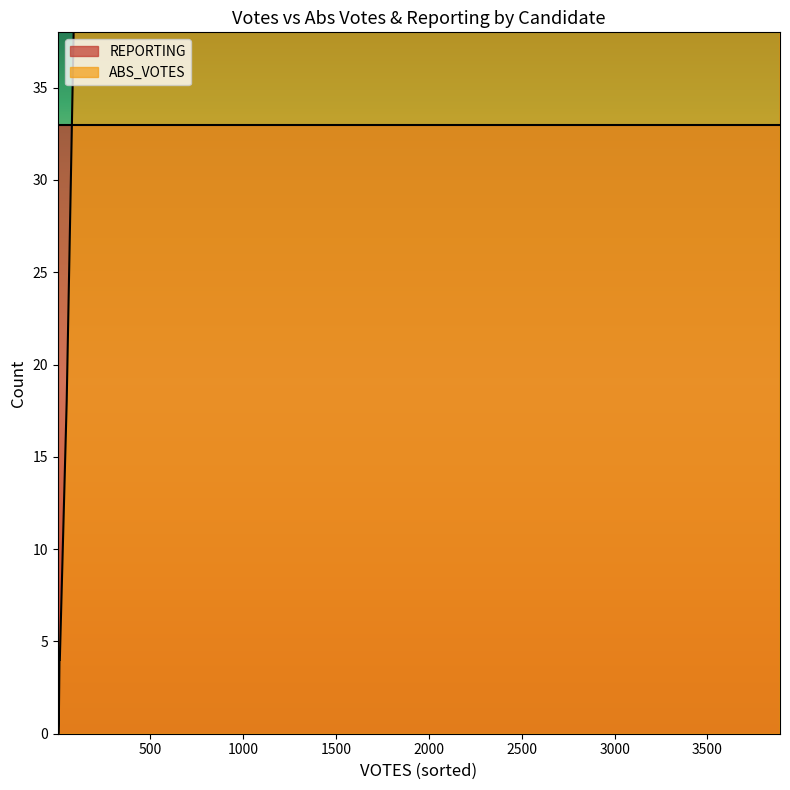

List the series in order of their overall mean, lowest first.

REPORTING, ABS_VOTES